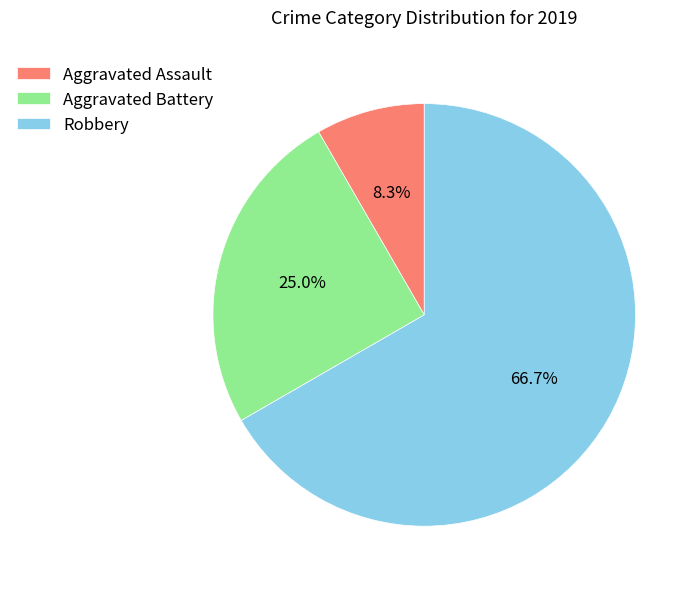

Approximately how many times larger is the value at Aggravated Battery compared to Robbery?

0.4